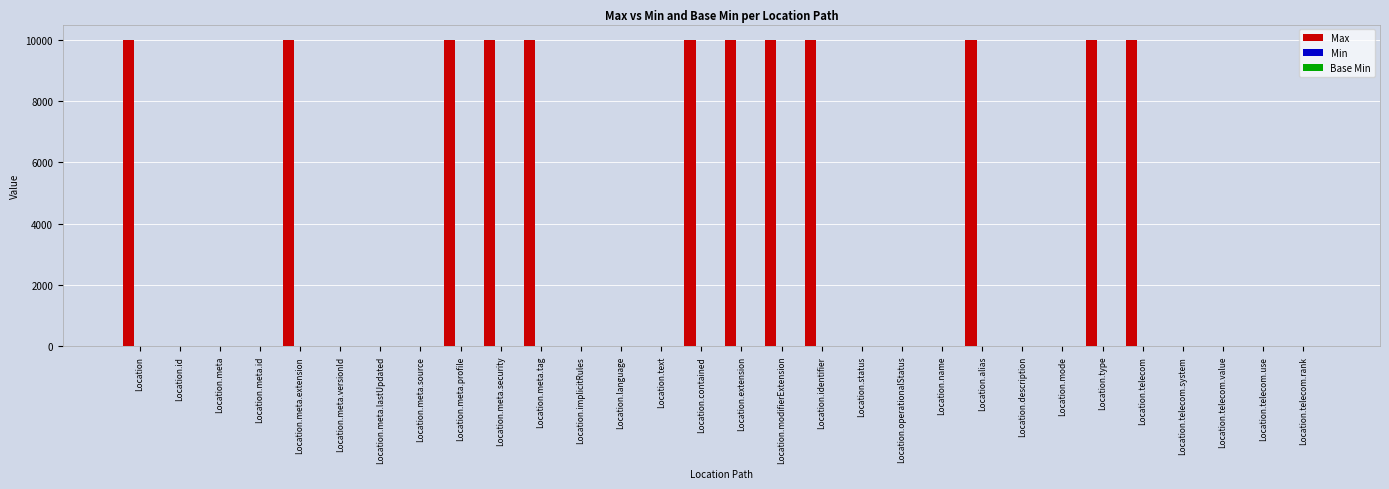

The Max series shows 14848 at Location.telecom. True or false?

False